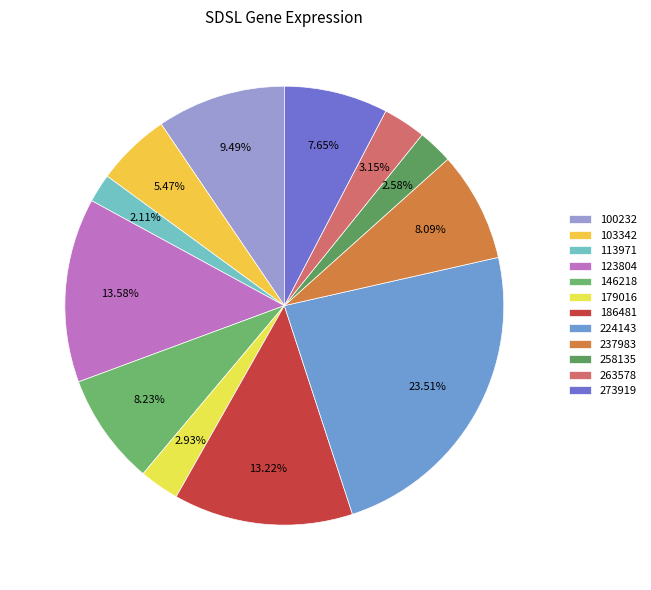

Does any single category account for the majority?

No